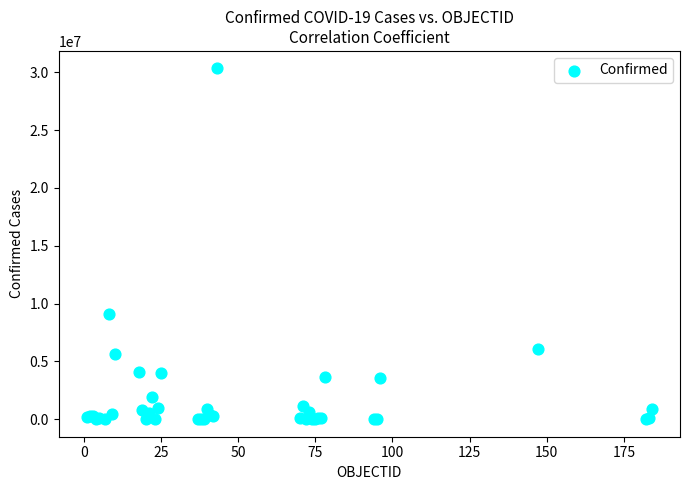

What Y value in the scatter plot is closest to 15169012?

9060923